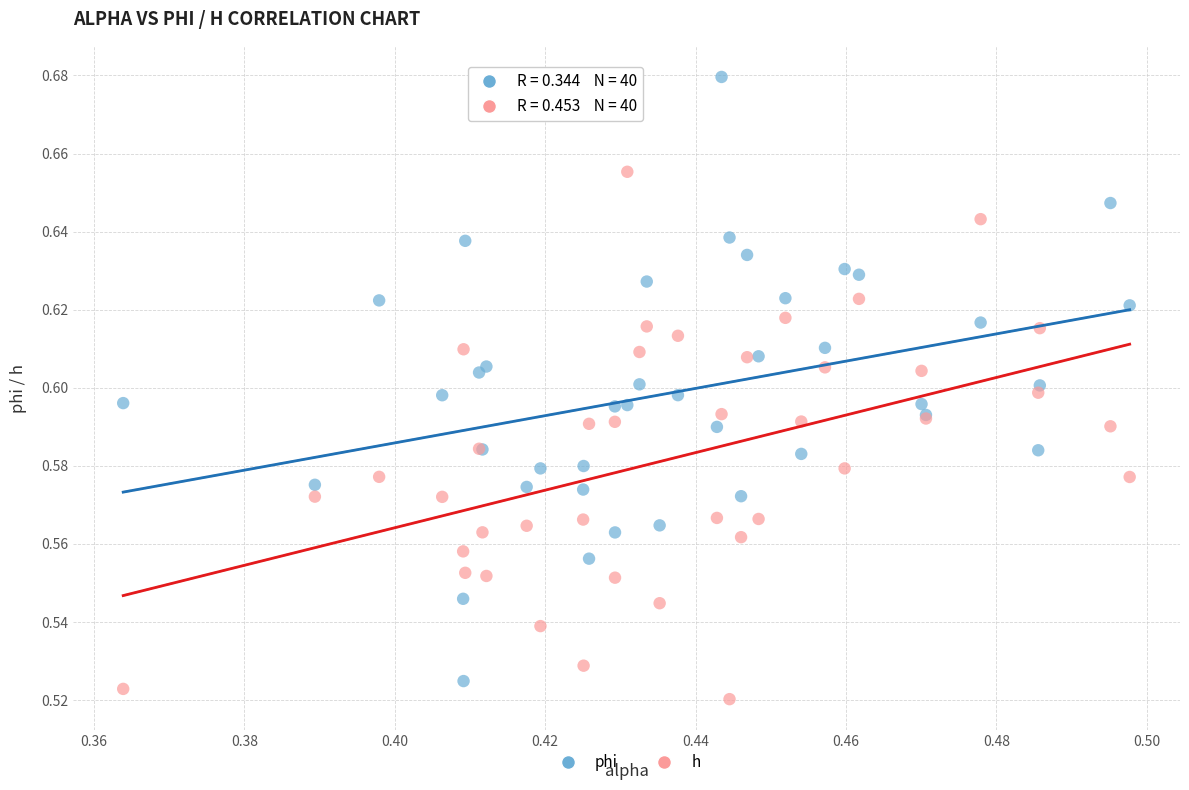

Which series has the largest Y range (max minus min)?

phi